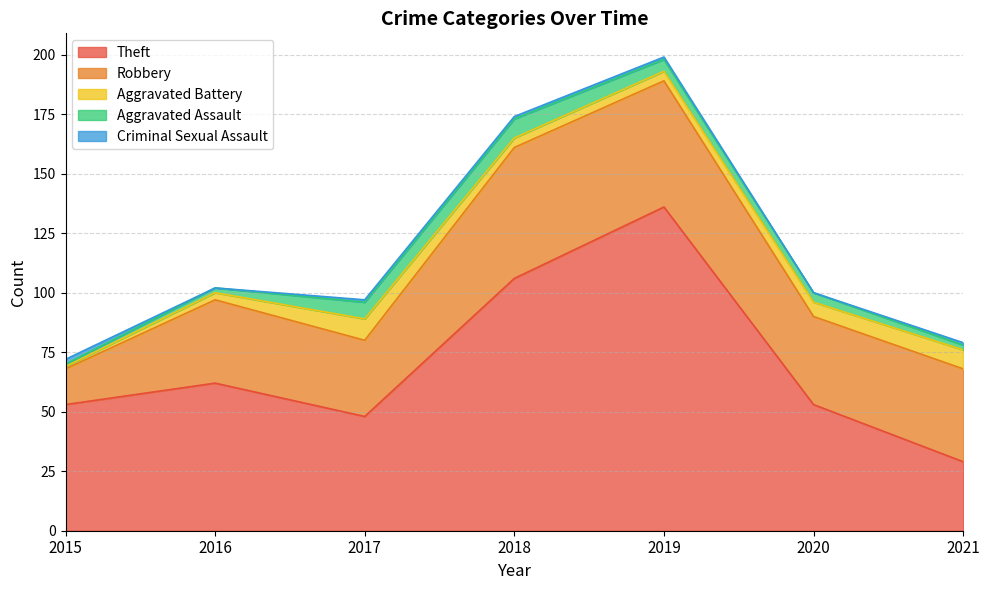

What is the value of the Criminal Sexual Assault point at the 5th from the left?

1